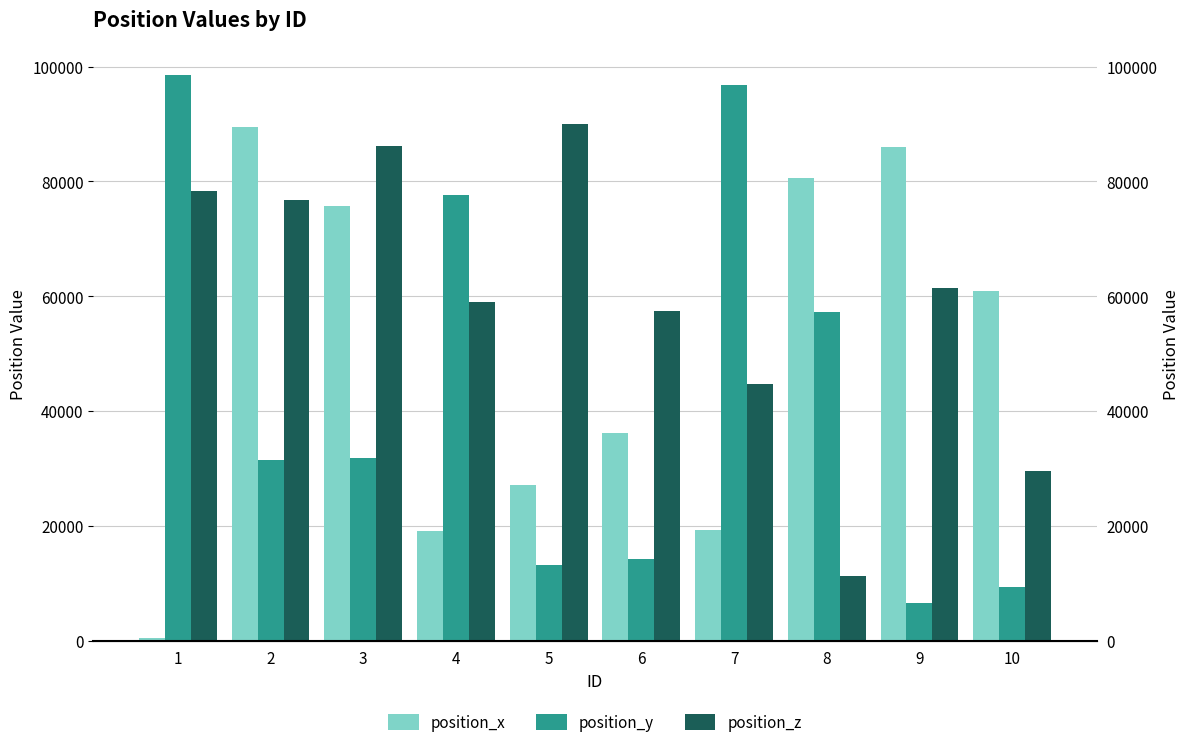

Is the value of position_x at 1 greater than the value of position_y at 8?

No